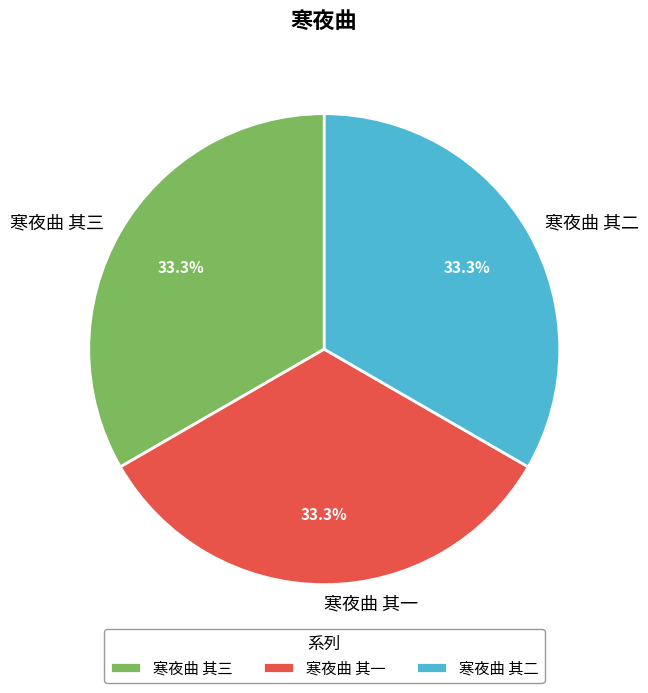

What is the ratio of the value at 寒夜曲 其三 to the value at 寒夜曲 其一?

1.0